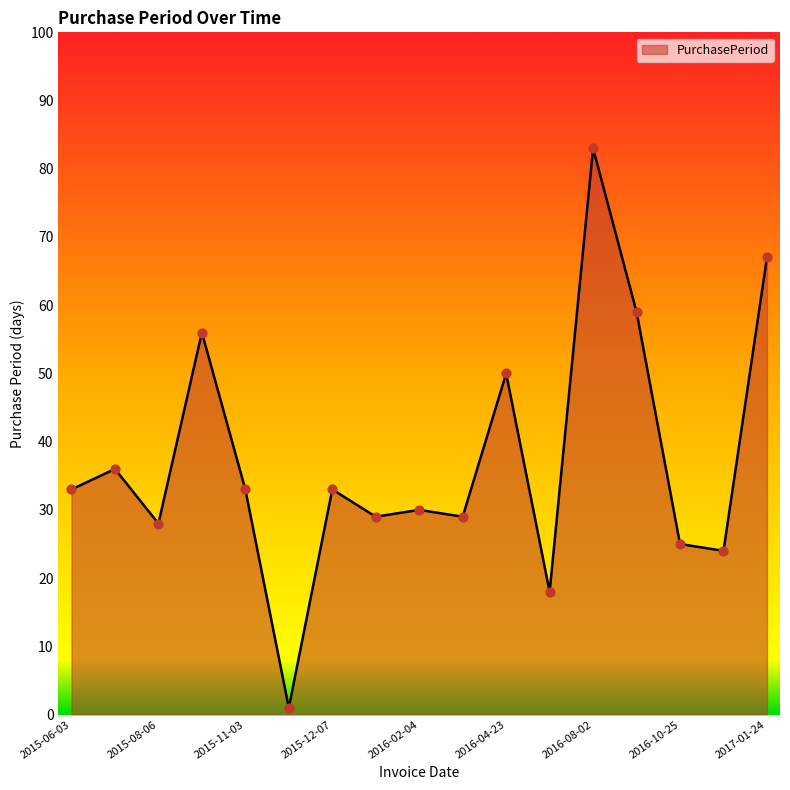

What is the greatest value displayed?

83